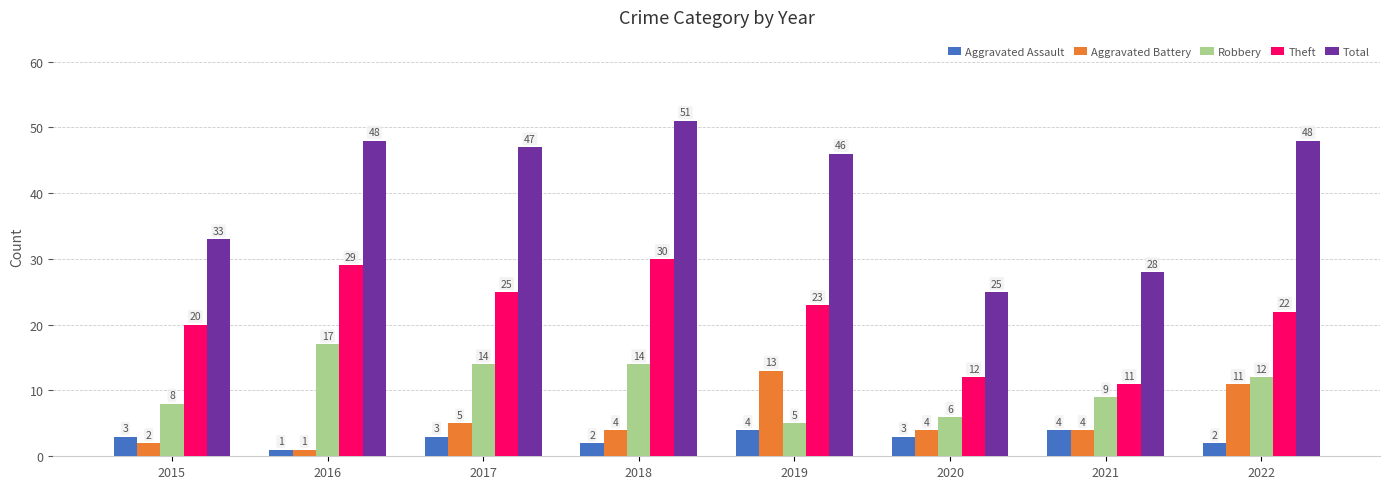

Is the value of Aggravated Battery at 2015 greater than the value of Total at 2019?

No